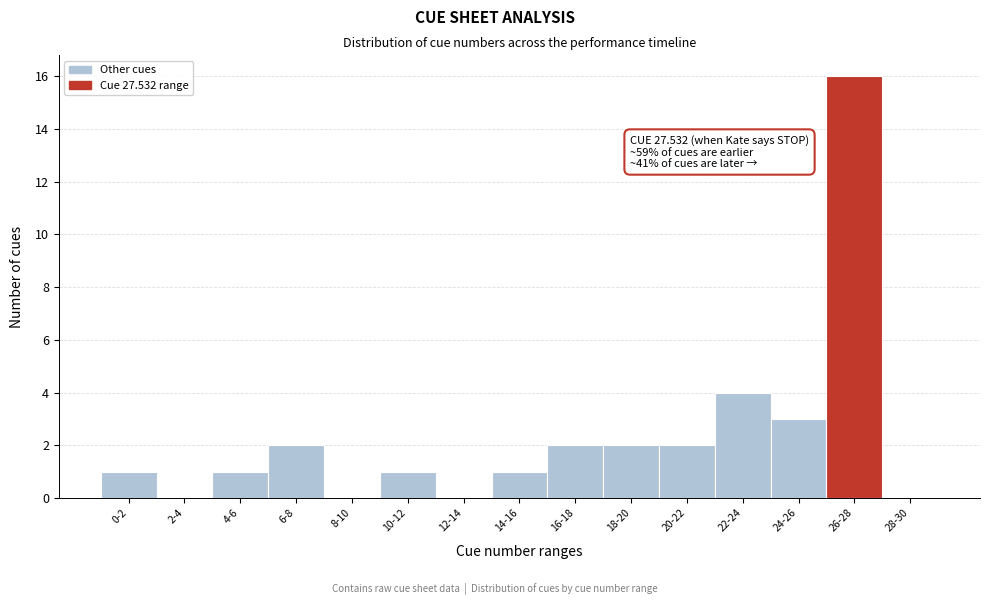

Reading left to right, transcribe all the data shown in this chart.

0-2=1	2-4=0	4-6=1	6-8=2	8-10=0	10-12=1	12-14=0	14-16=1	16-18=2	18-20=2	20-22=2	22-24=4	24-26=3	26-28=16	28-30=0